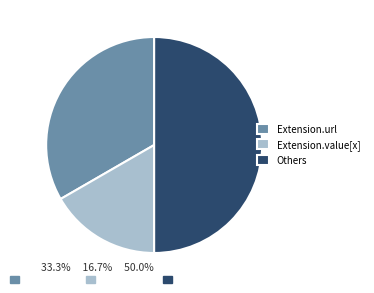

Combined, do Extension.url and Others account for over 50%?

Yes